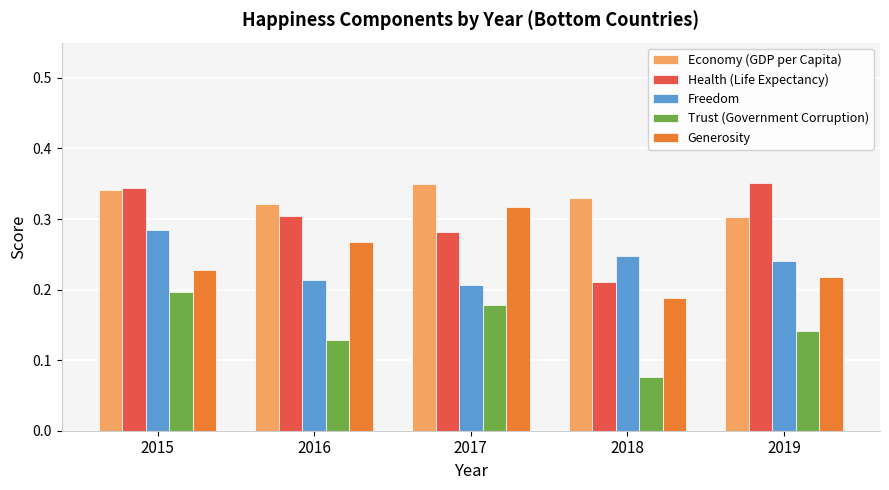

How many distinct data groups are displayed?

5